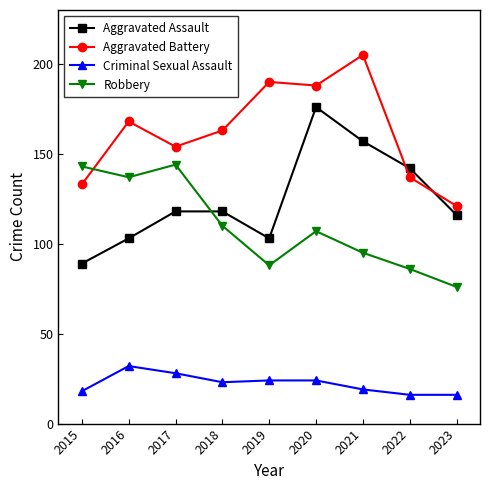

How many Aggravated Assault values are between 103 and 142?

6